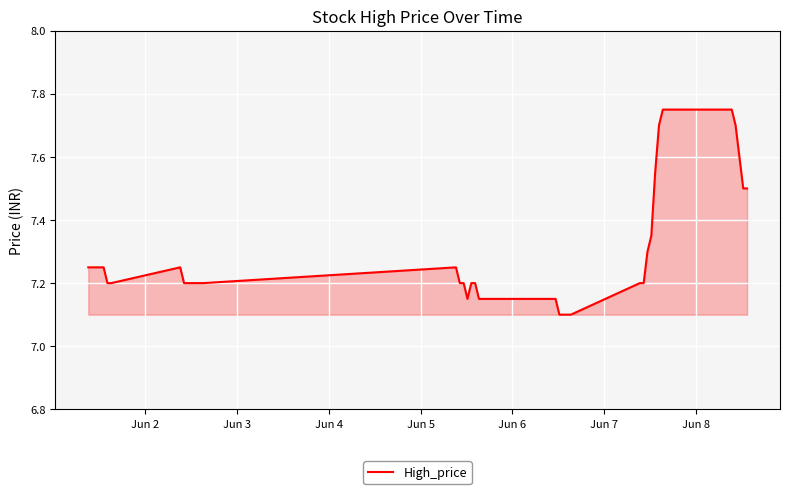

What is the difference between the maximum and minimum values?

0.7